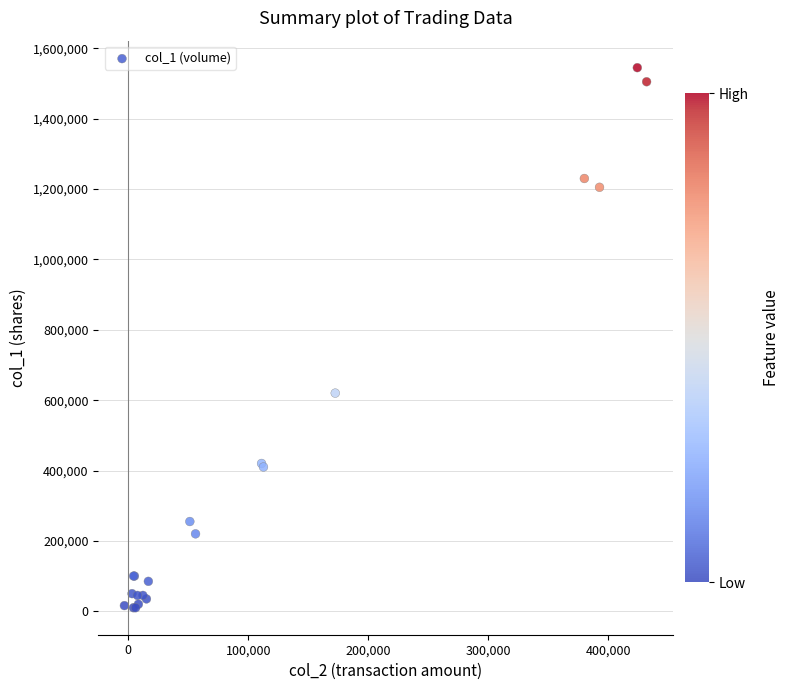

What Y value in the scatter plot is closest to 777500?

620000